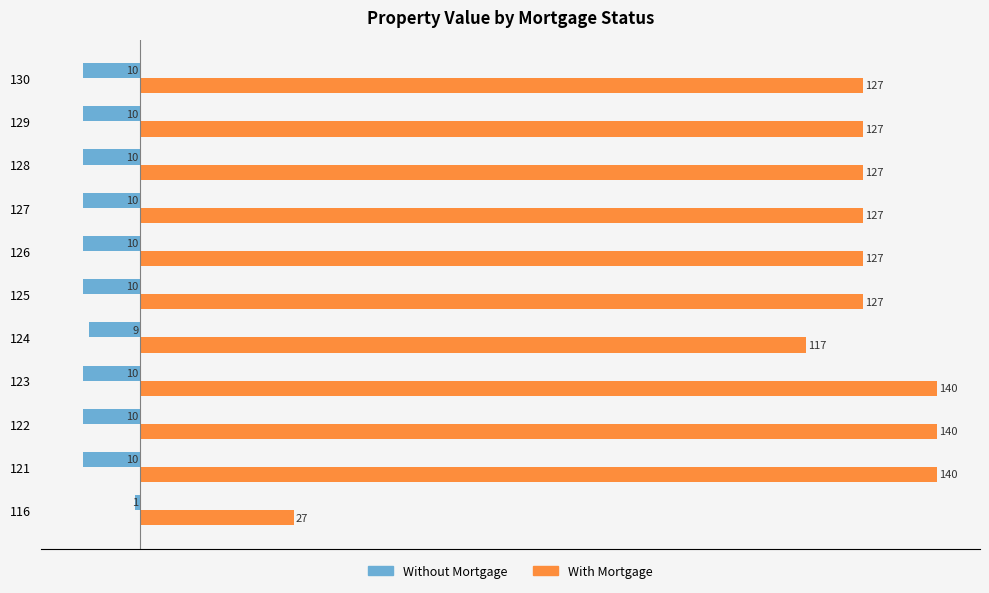

Which series changed the most between 121 and 124?

With Mortgage